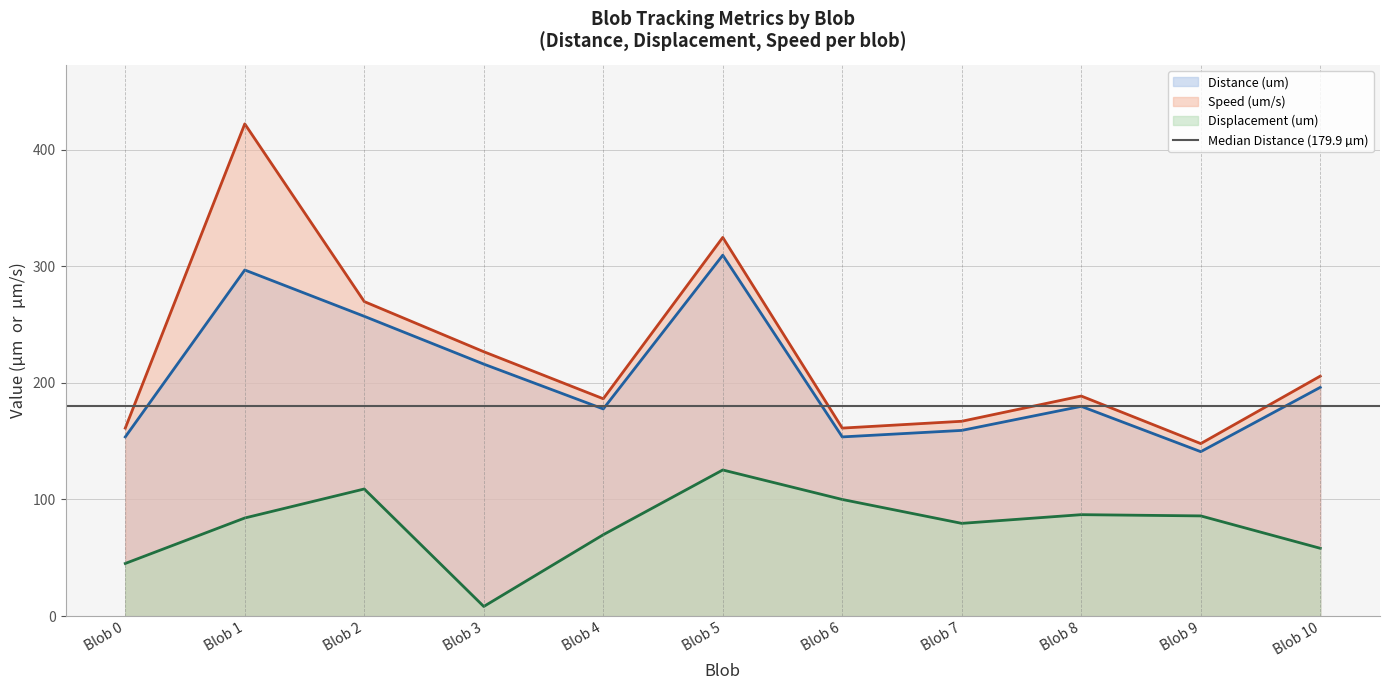

What is the spread (max minus min) of values at Blob 0?

116.1